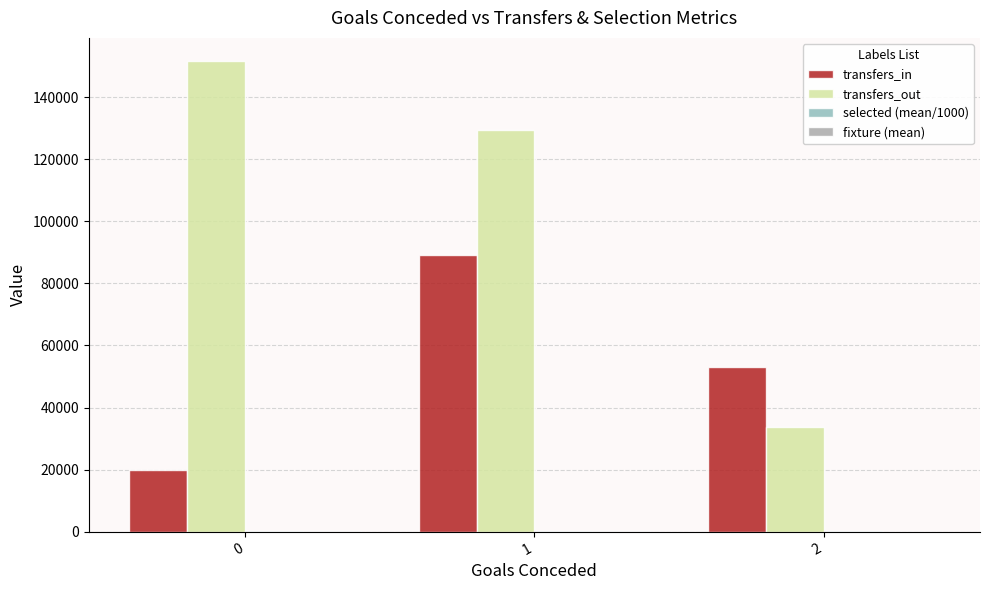

What is the average value of the transfers_out series?

104883